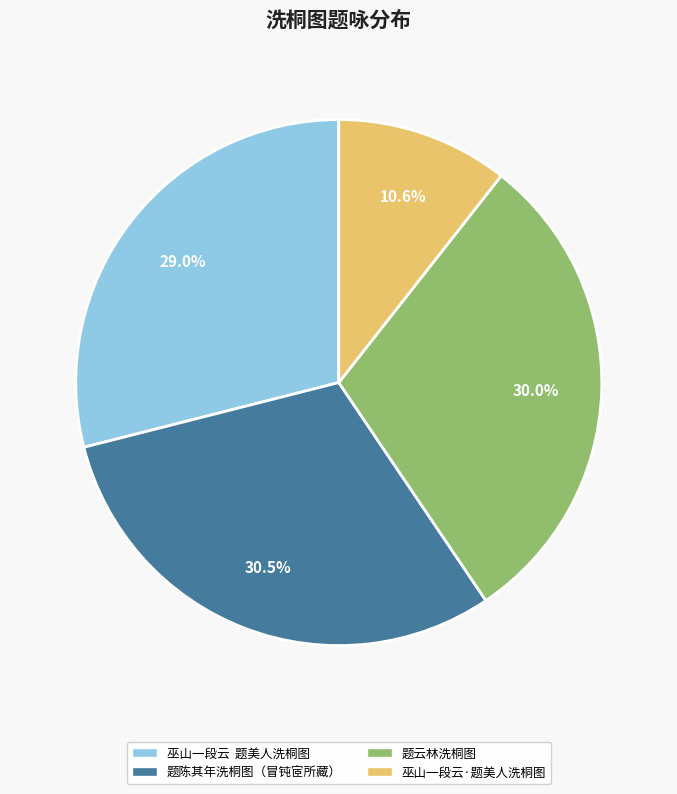

The 题云林洗桐图 slice represents 30% of the pie. True or false?

True